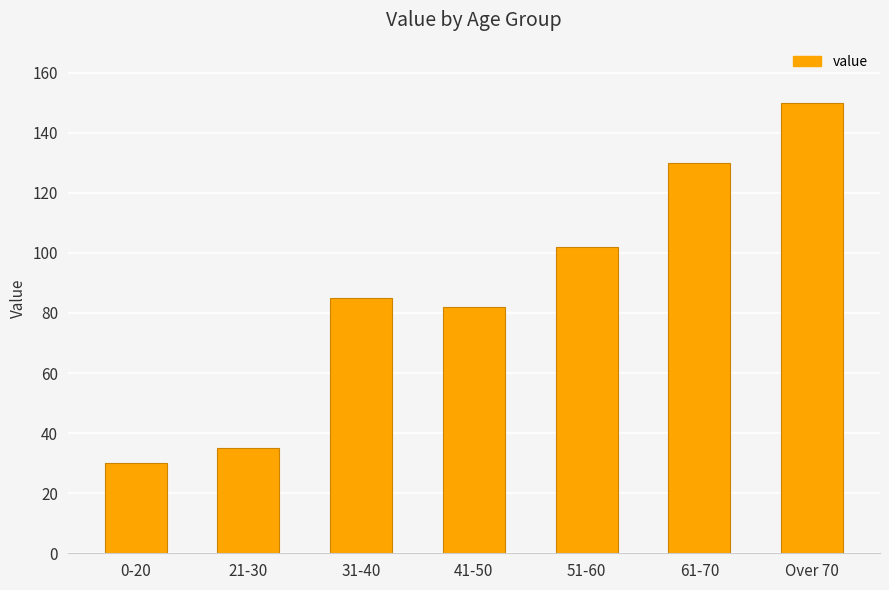

Reading left to right, transcribe all the data shown in this chart.

0-20=30	21-30=35	31-40=85	41-50=82	51-60=102	61-70=130	Over 70=150